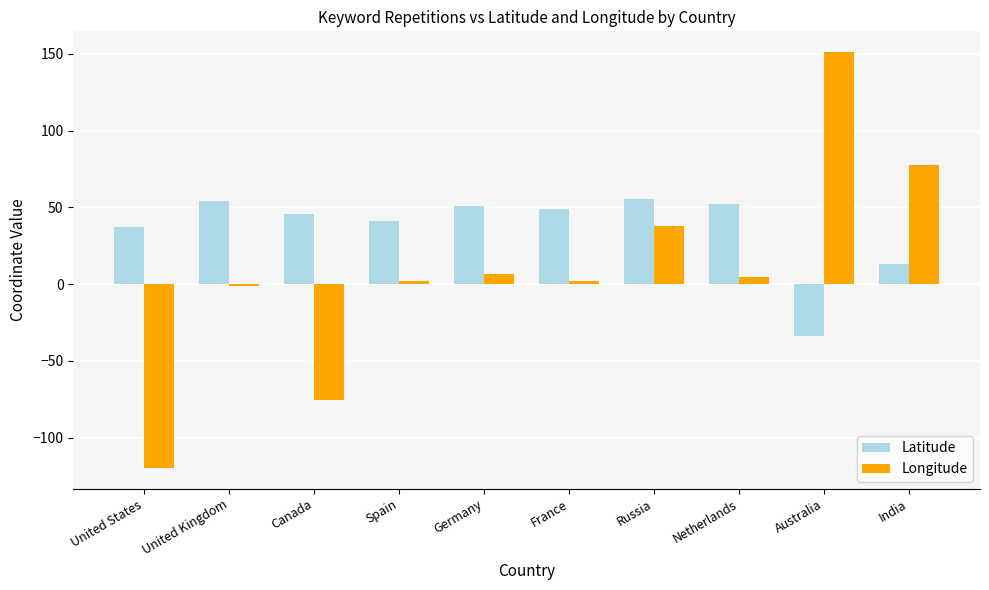

At which category is the sum across all series the highest?

Australia